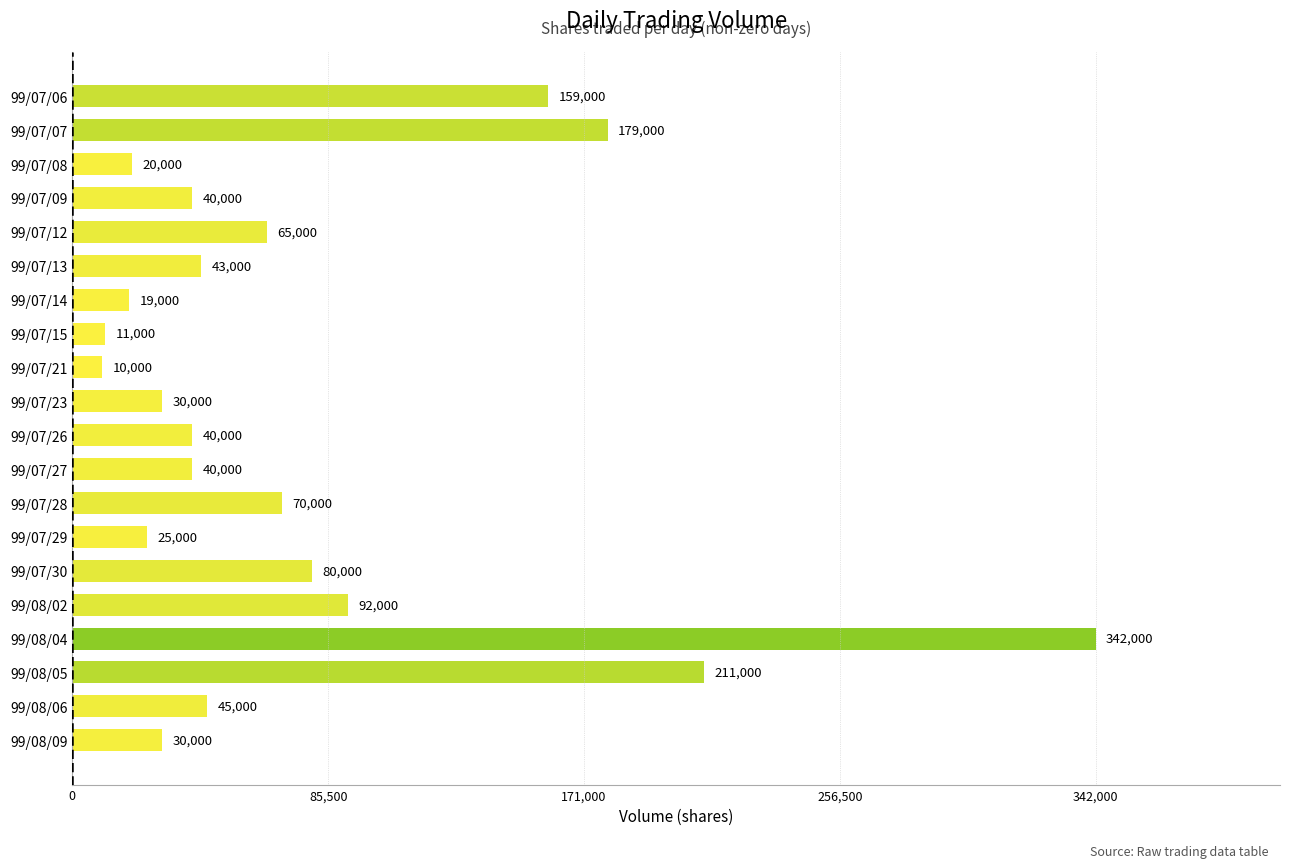

Reading bottom to top, list all the values displayed in this chart.

30000	45000	211000	342000	92000	80000	25000	70000	40000	40000	30000	10000	11000	19000	43000	65000	40000	20000	179000	159000